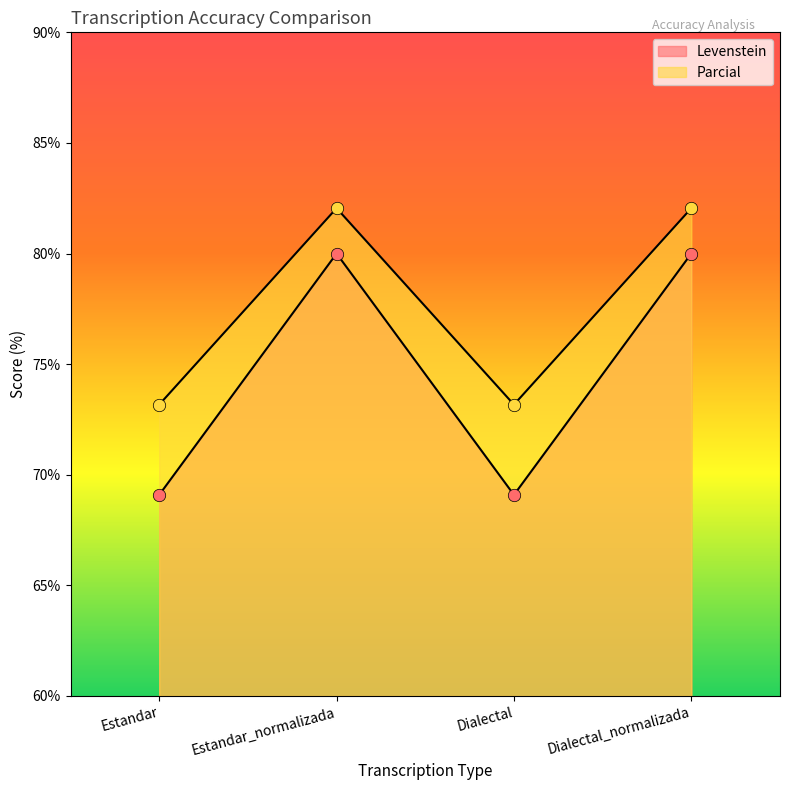

Which series has the largest Y range (max minus min)?

Levenstein